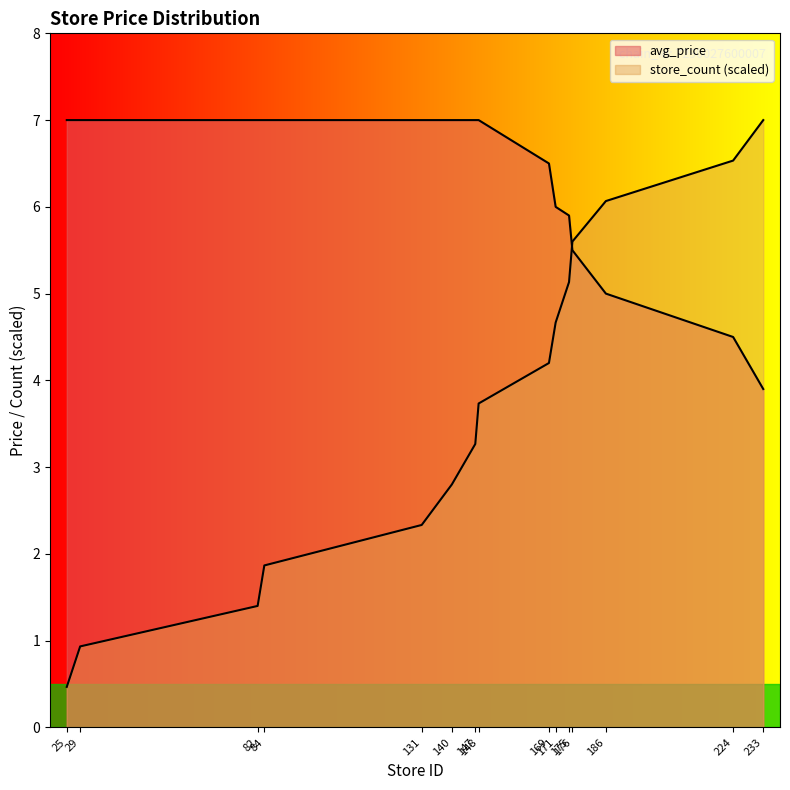

True or false: store_count has a value of 2.3 at 131.

True